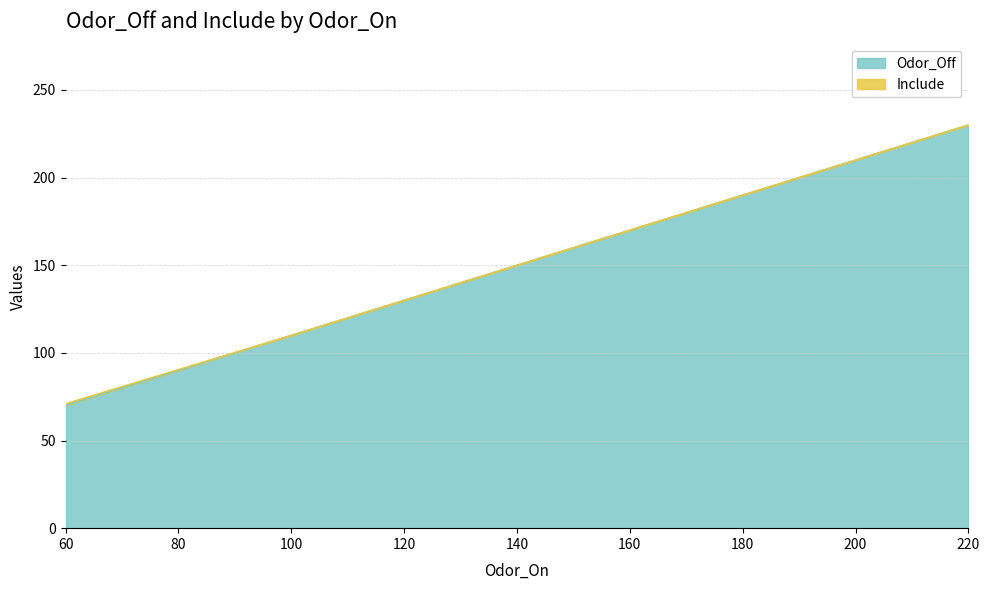

Is it true that the value at 60 is 70?

True